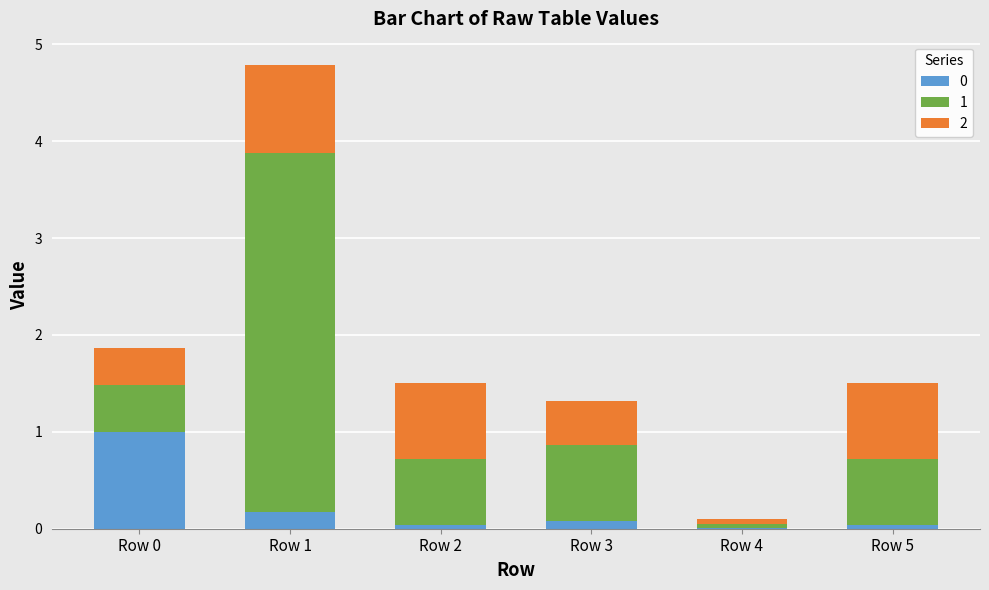

At which category is the sum across all series the highest?

Row 1